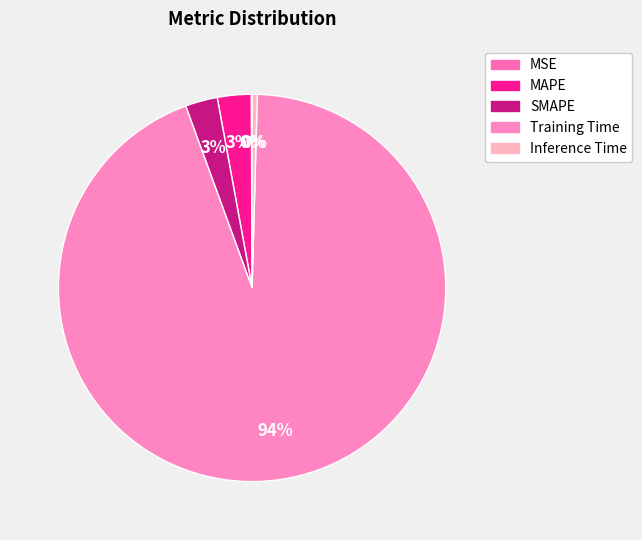

Does any single category account for the majority?

Yes